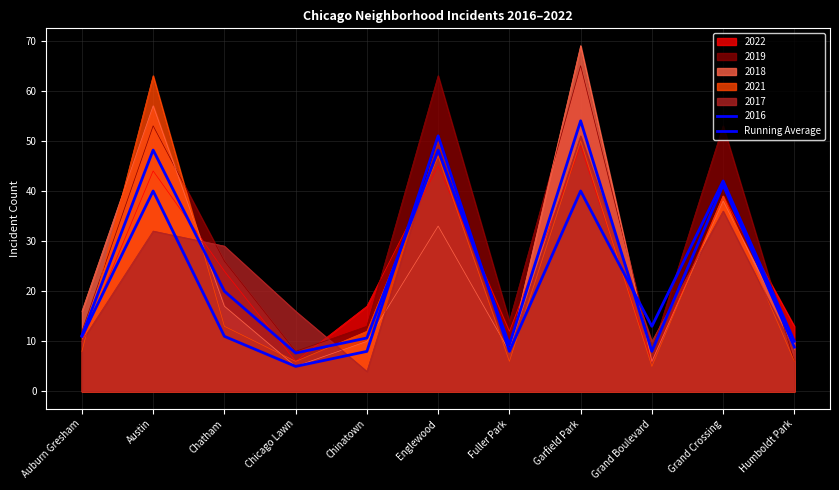

Rank the categories by value from lowest to highest.

Chicago Lawn, Grand Boulevard, Humboldt Park, Fuller Park, Chinatown, Auburn Gresham, Chatham, Grand Crossing, Austin, Englewood, Garfield Park